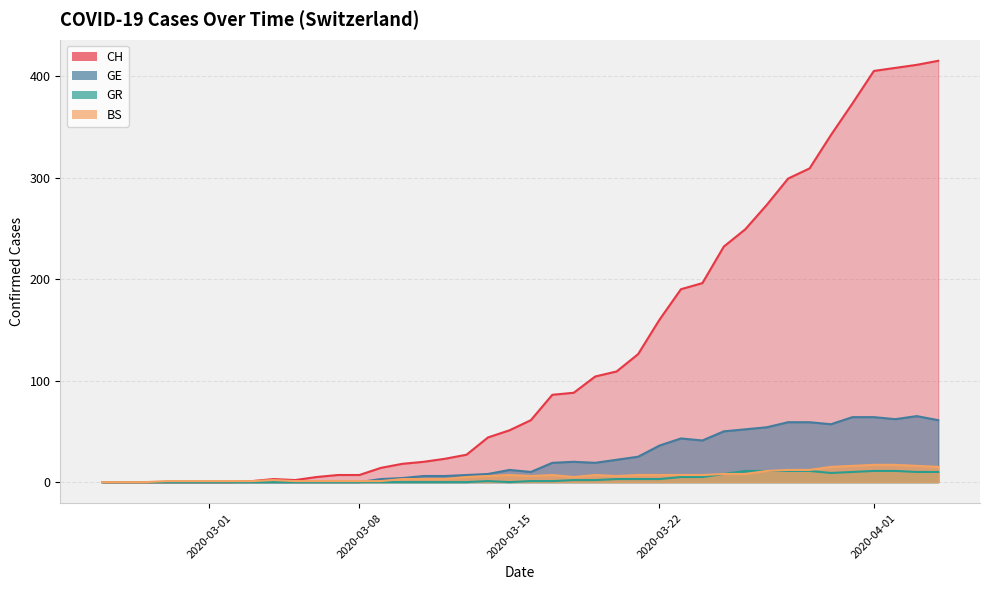

True or false: BS and GR intersect in this chart.

False